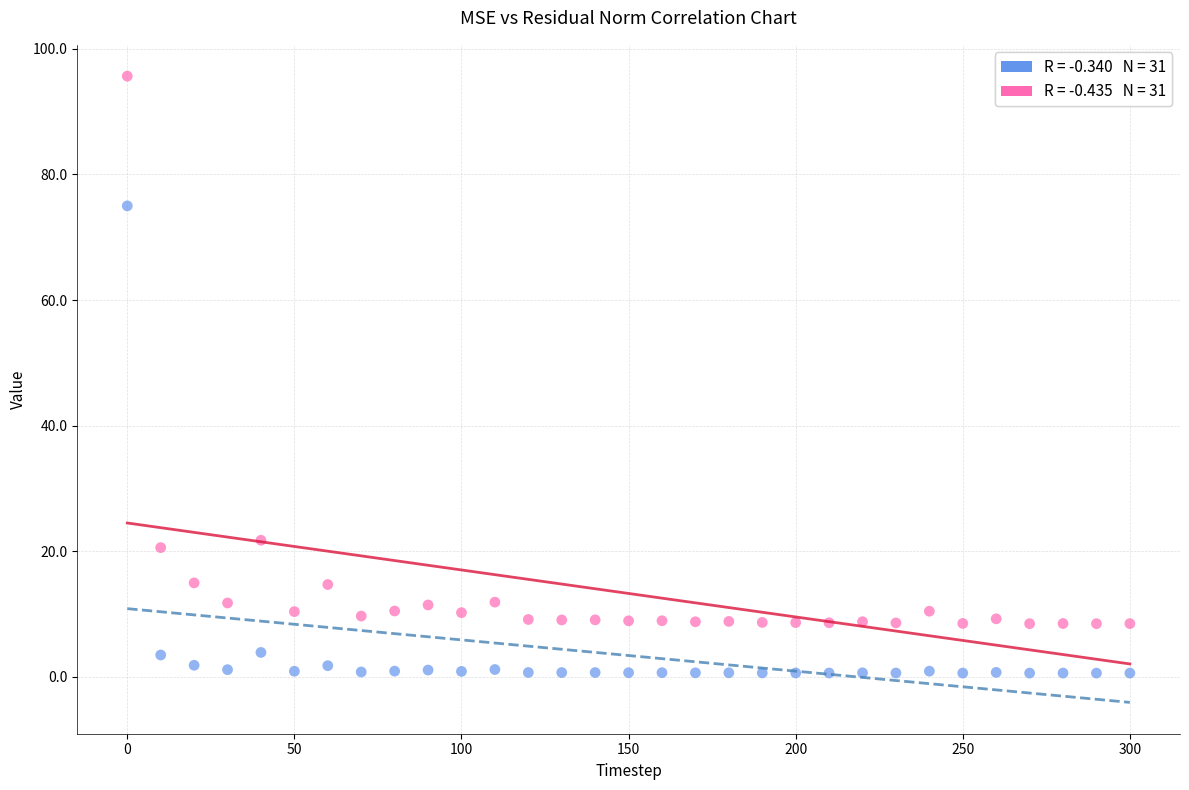

Across all data points, what is the range of Y values (max minus min)?

95.1